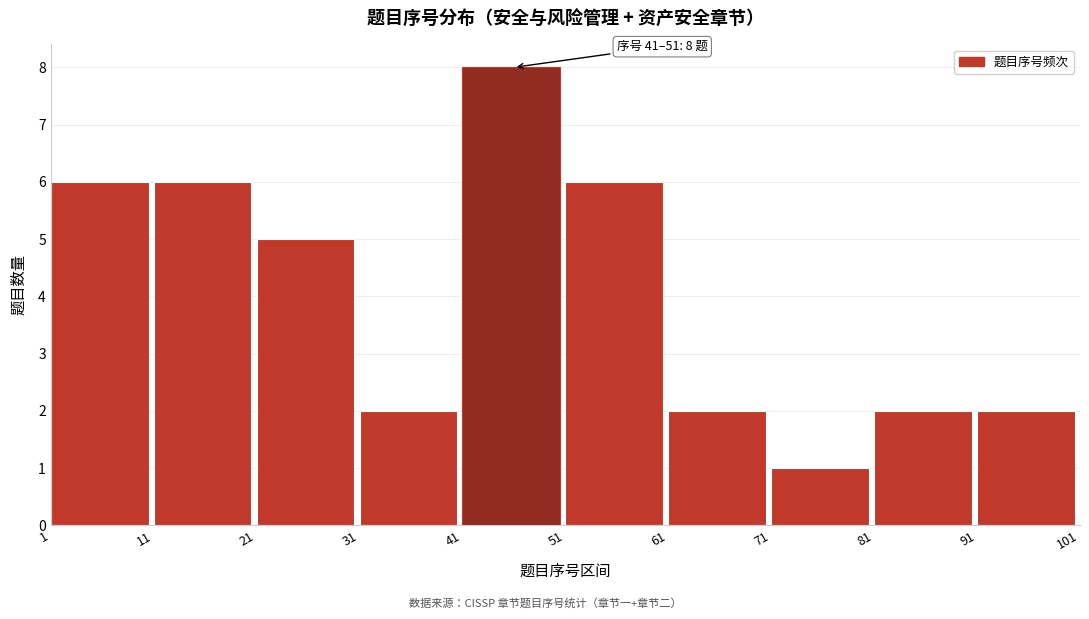

Which range on the x-axis has the tallest bar?

41 to 51